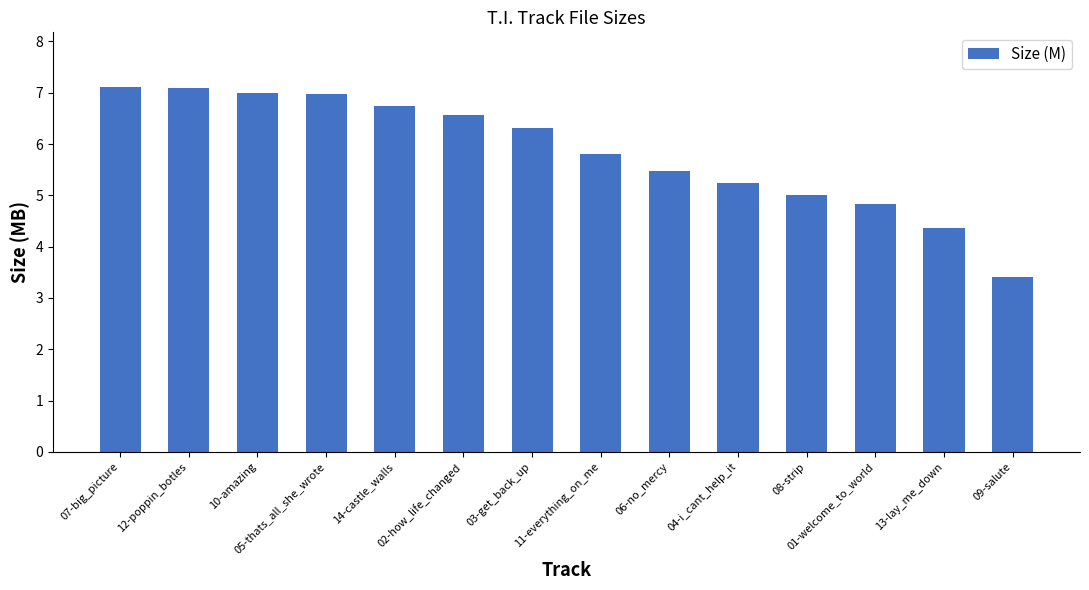

Are the bars grouped side by side (vs. stacked)?

No